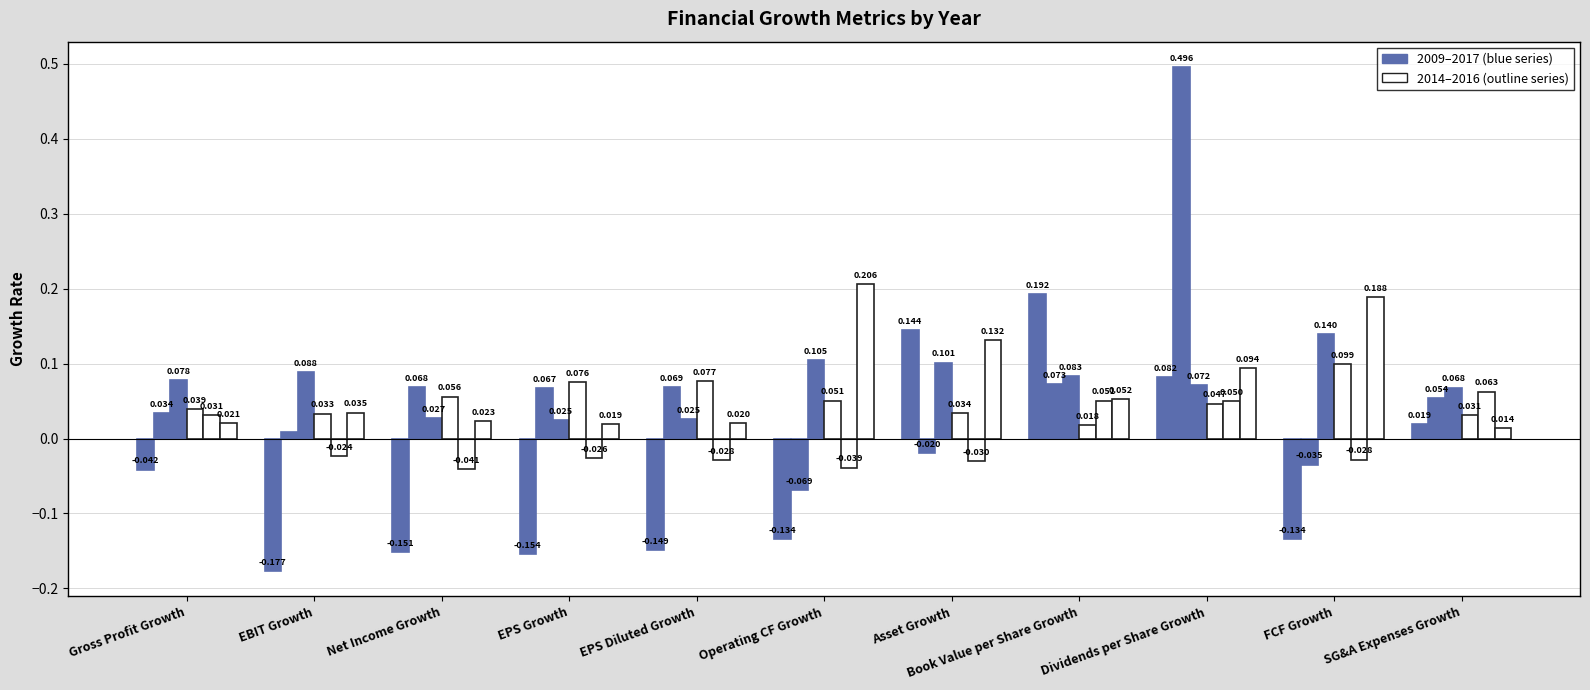

The value of 2014-12-31 at SG&A Expenses Growth is 0.0. True or false?

True